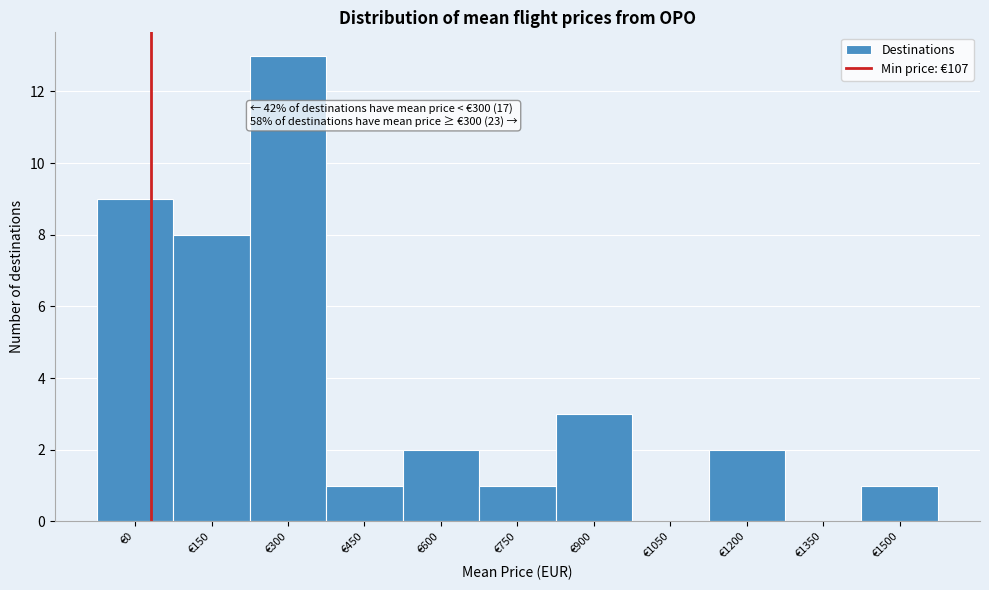

What is the greatest value displayed?

13